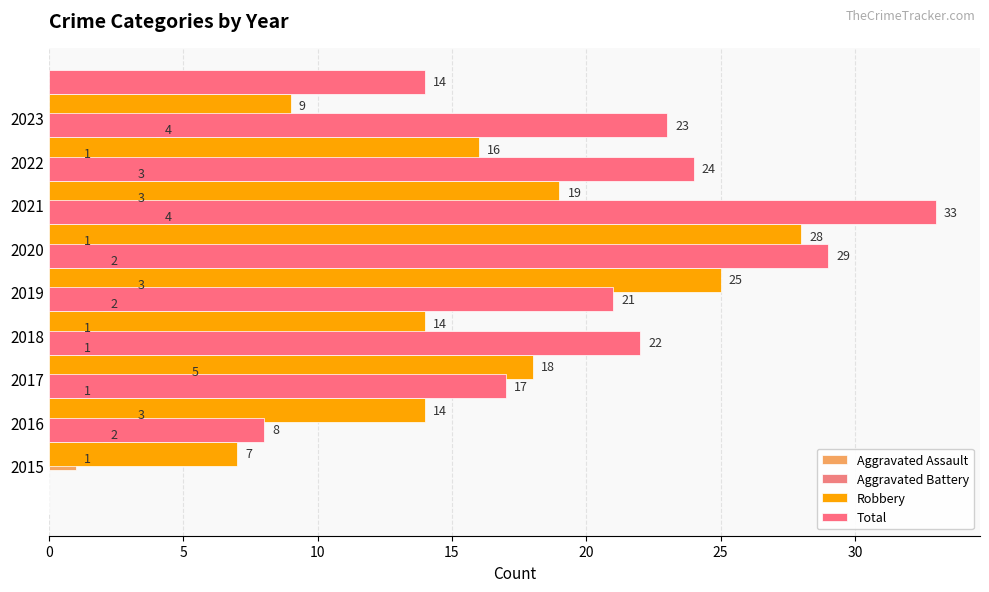

What are all the series names shown in the legend?

Aggravated Assault, Aggravated Battery, Robbery, Total